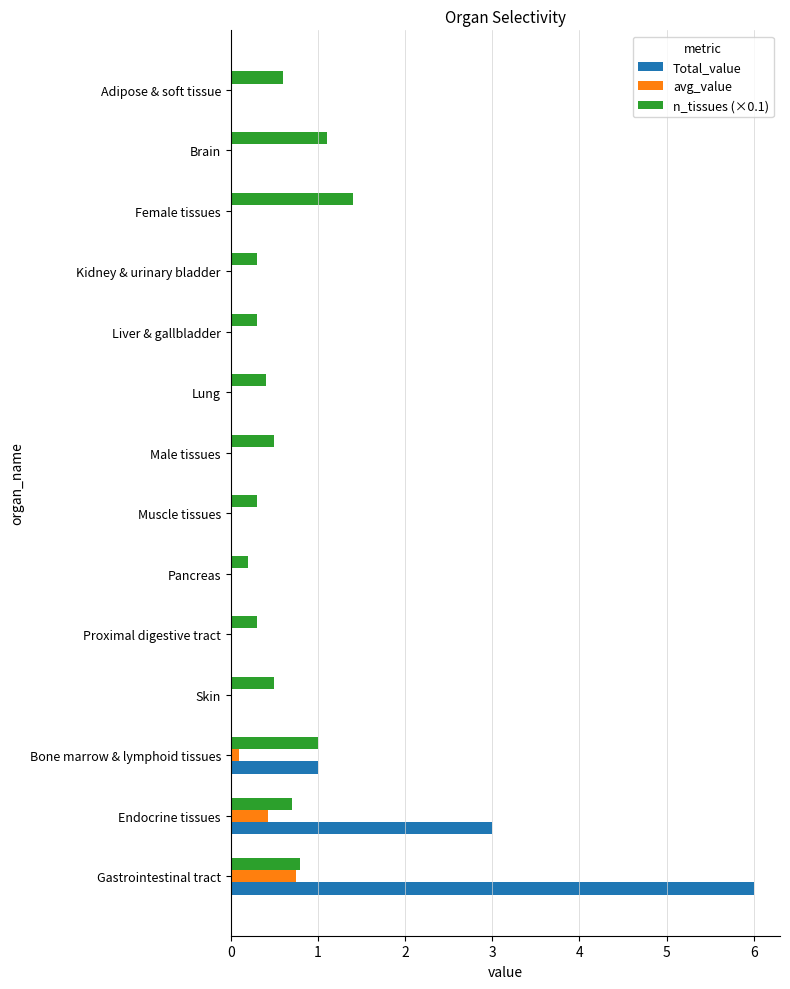

What is the sum of all avg_value values?

1.3